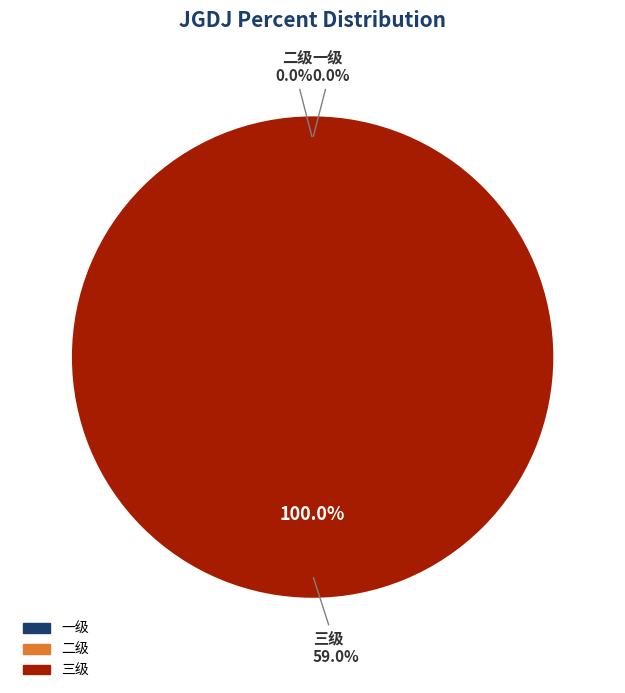

How many slices are in this pie chart?

3